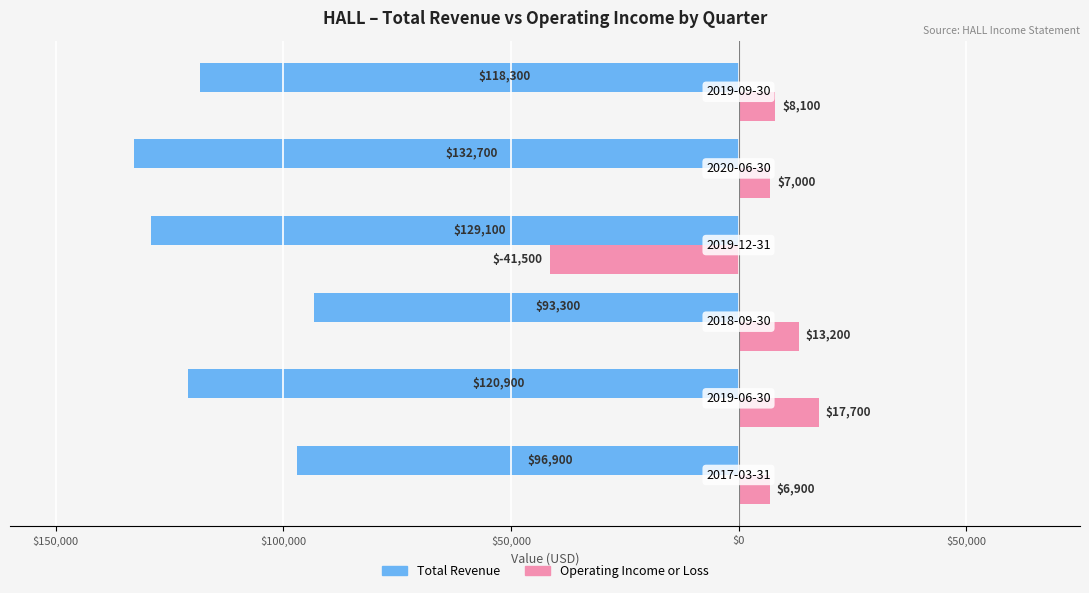

What are all the series names shown in the legend?

Total Revenue, Operating Income or Loss